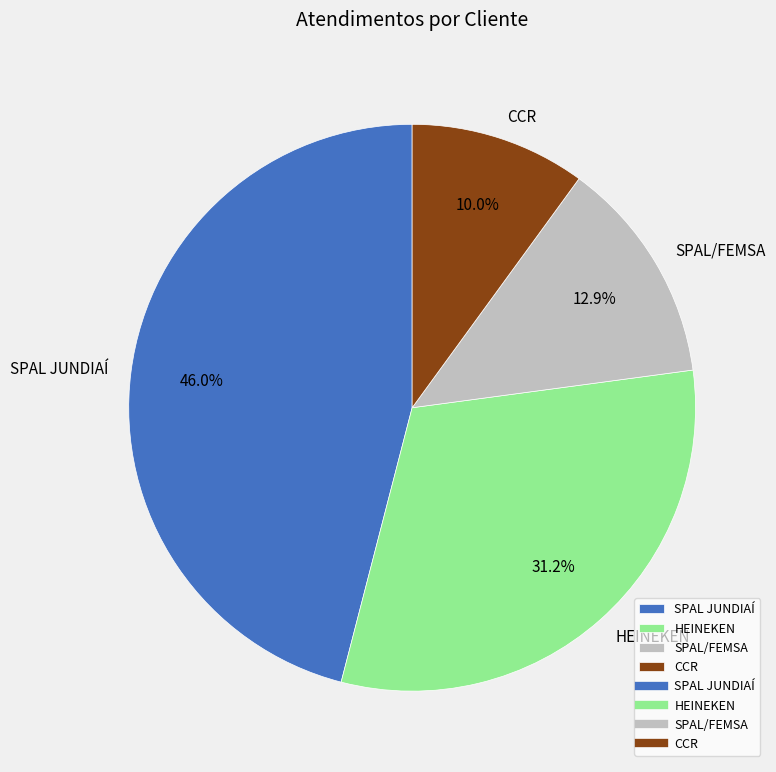

What portion of the pie excludes CCR?

90.0%